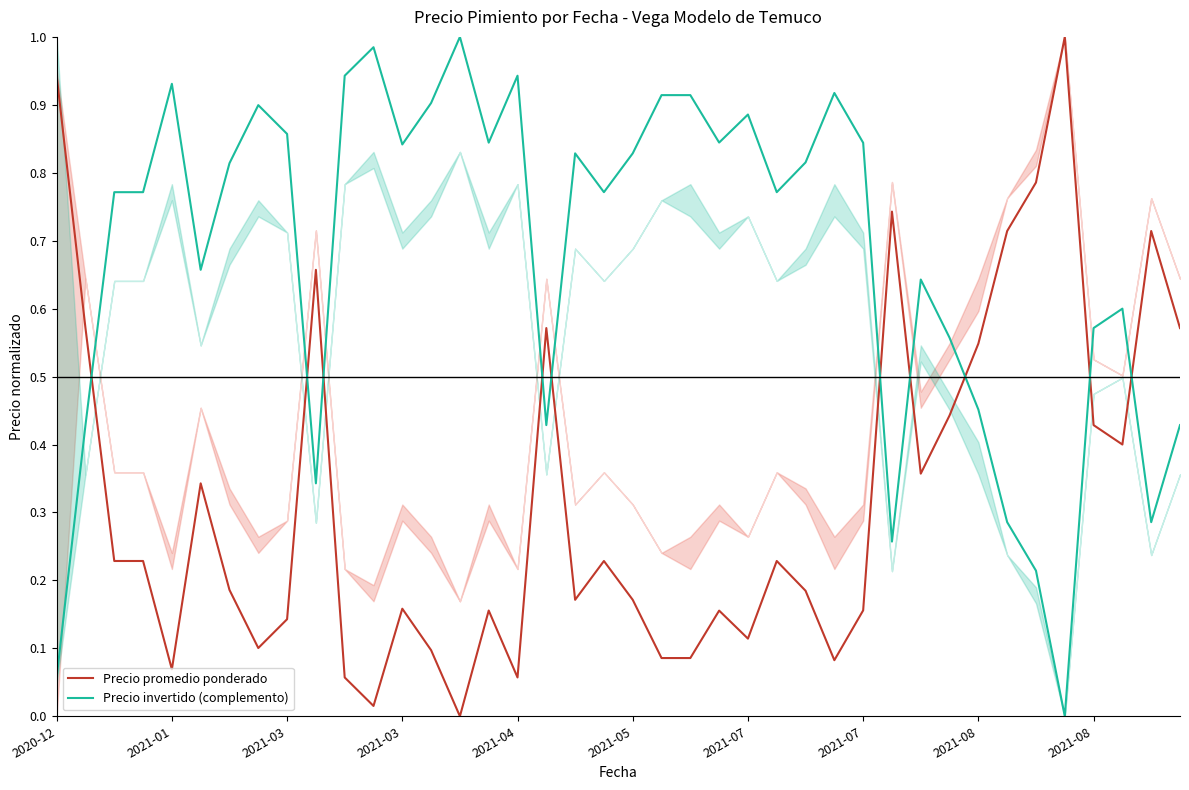

After their last crossing, which series has the higher values: Precio promedio ponderado or Precio invertido (complemento)?

Precio promedio ponderado